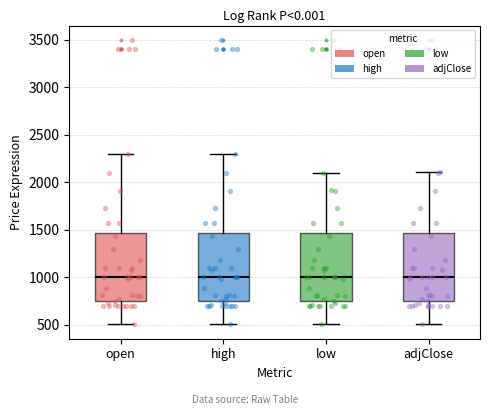

Where does the lower whisker of the box for high end on the y-axis? The values are not printed on the chart, so give them approximately, as read against the axis.

500